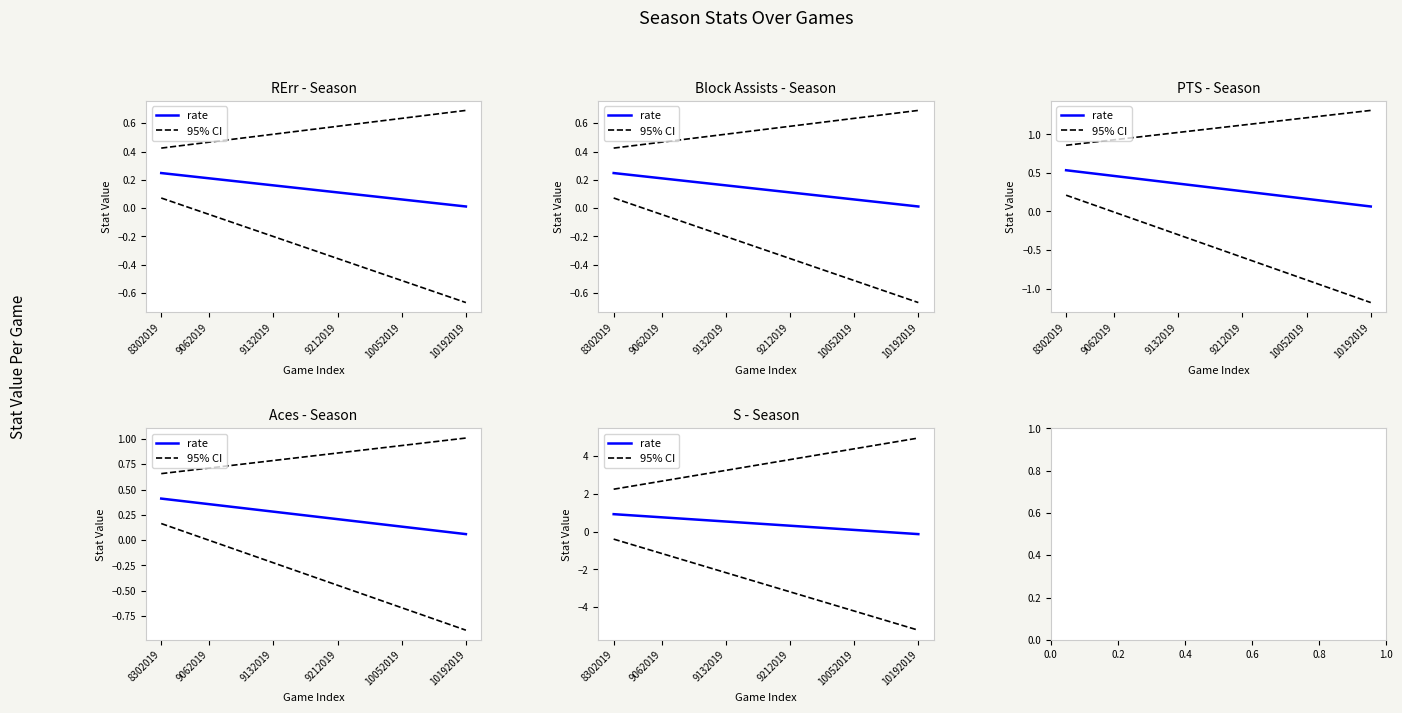

How many lines are shown in the chart?

2